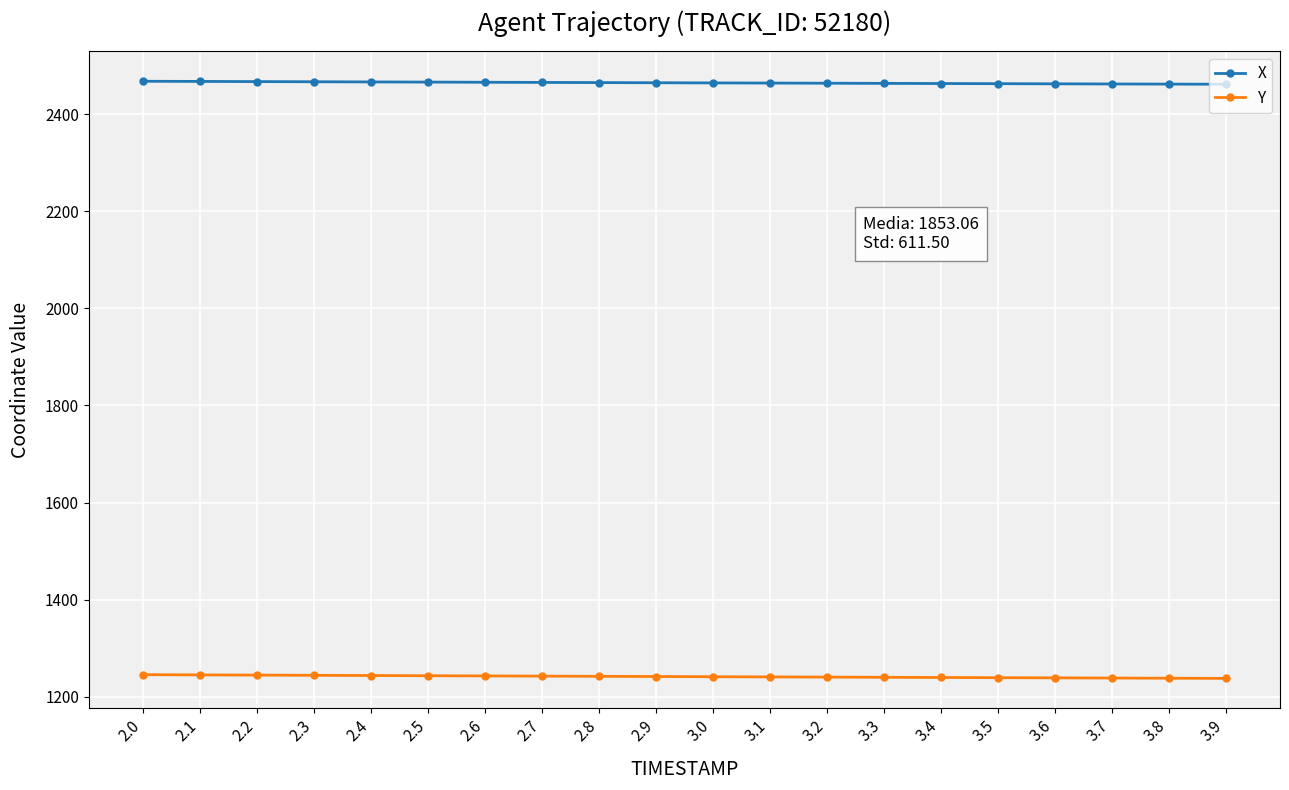

What is the difference between the highest and lowest values at 3.6?

1223.5